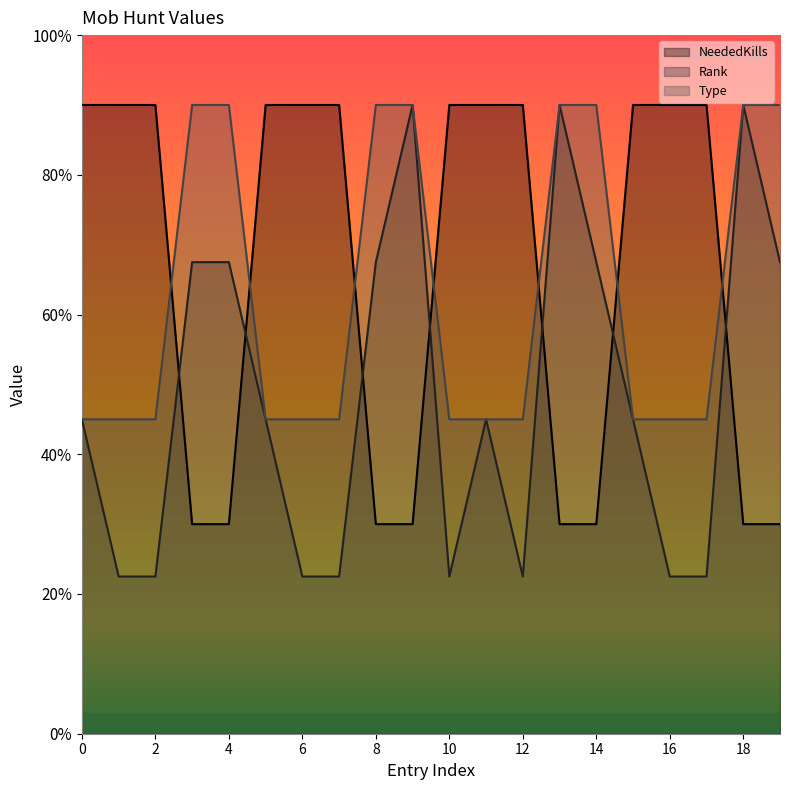

True or false: NeededKills and Rank cross at least once.

True